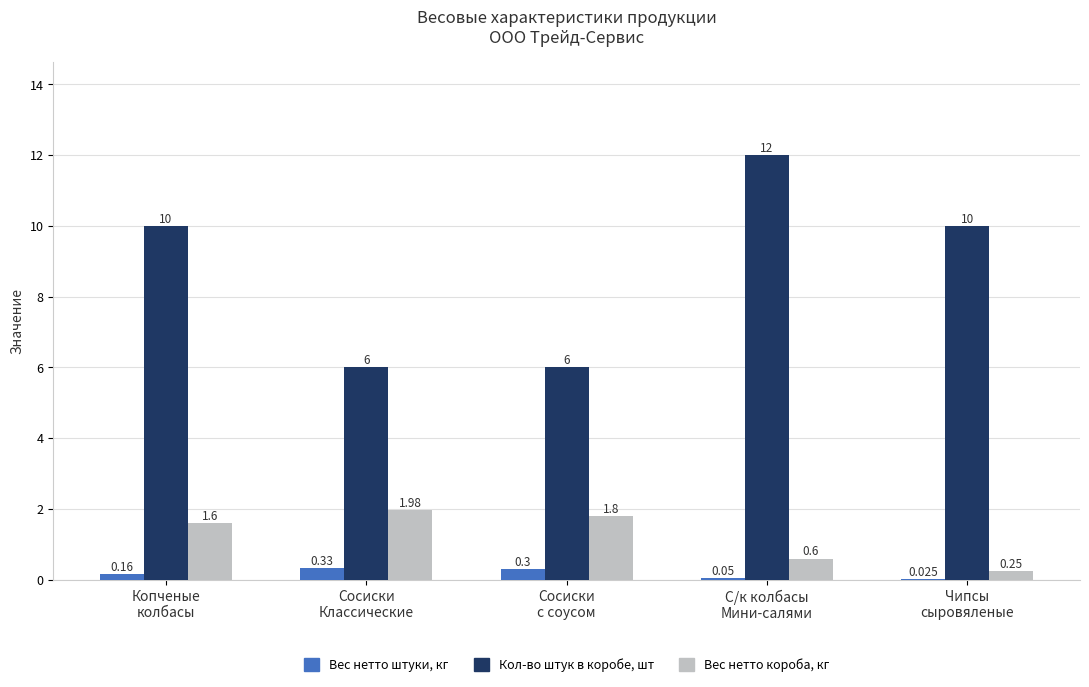

Which series has the largest total across all categories?

Кол-во штук в коробе, шт